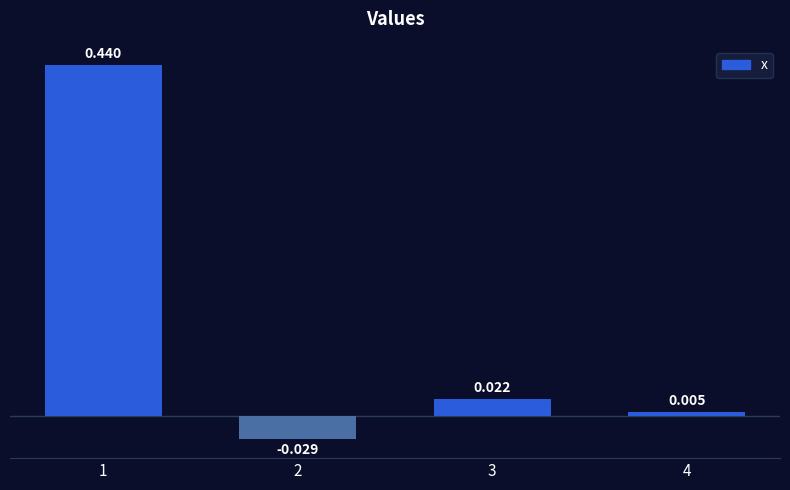

How many bars are there in total?

4